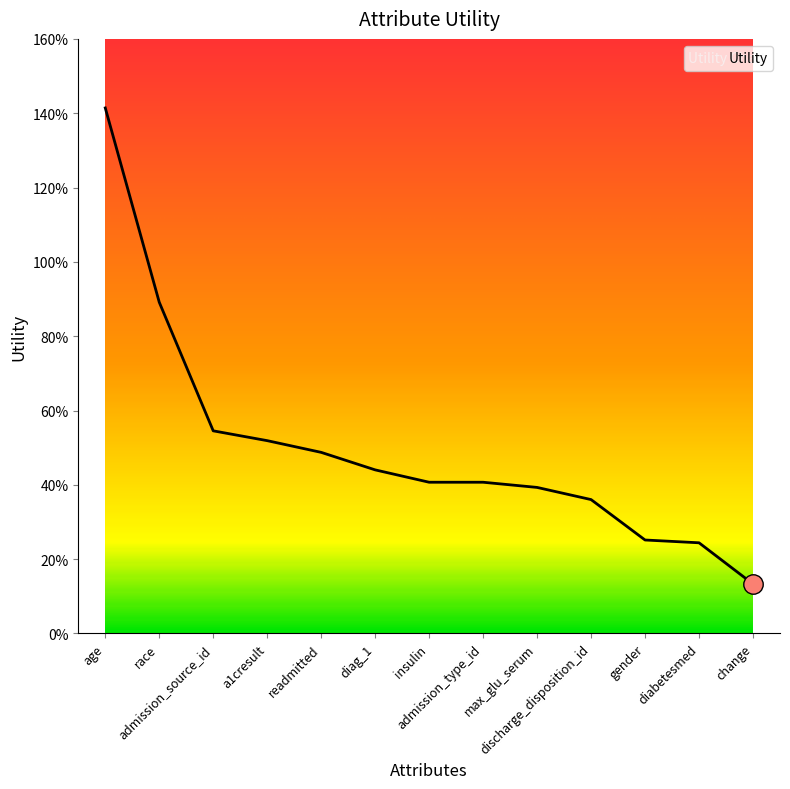

List the labels in order of value, smallest first.

change, diabetesmed, gender, discharge_disposition_id, max_glu_serum, admission_type_id, insulin, diag_1, readmitted, a1cresult, admission_source_id, race, age